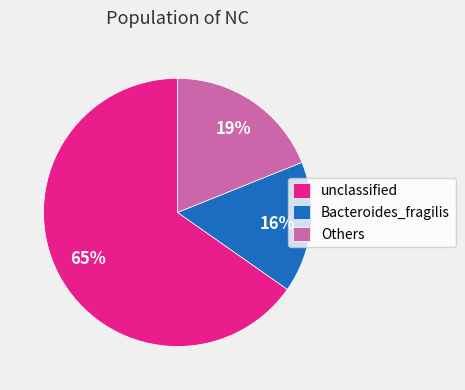

To the nearest percent, what is the difference between the Others and unclassified slice percentages?

46%